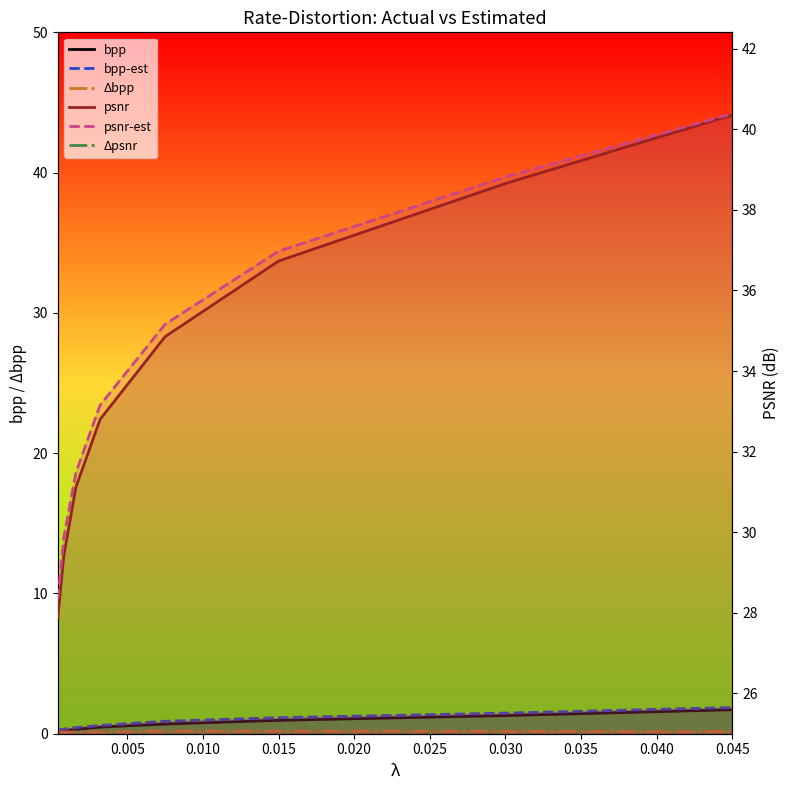

Is the value of Δbpp at 0.025 greater than the value of bpp-est at 0.020?

No